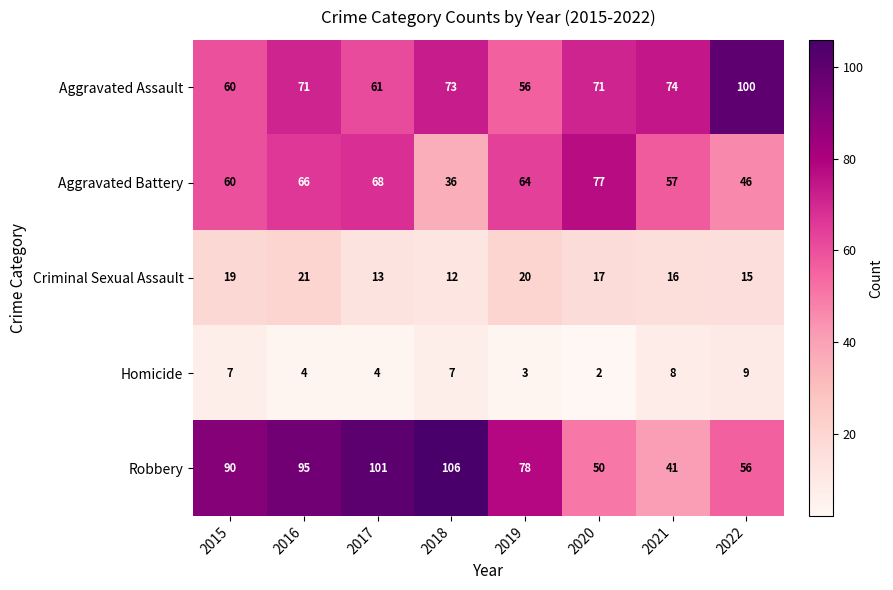

The value of Criminal Sexual Assault at 2017 is 4. True or false?

False